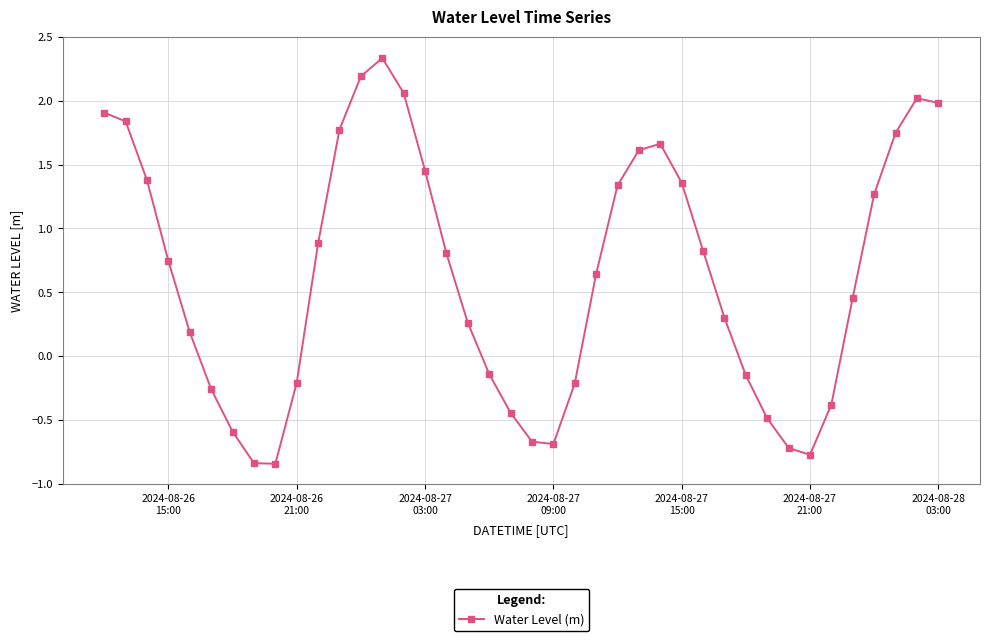

How many interior local valleys (lower than both neighbors) does the data have?

3